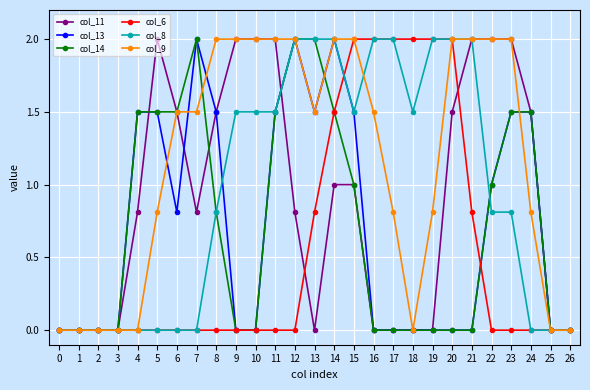

Where is col_13 nearest to the value 1?

22